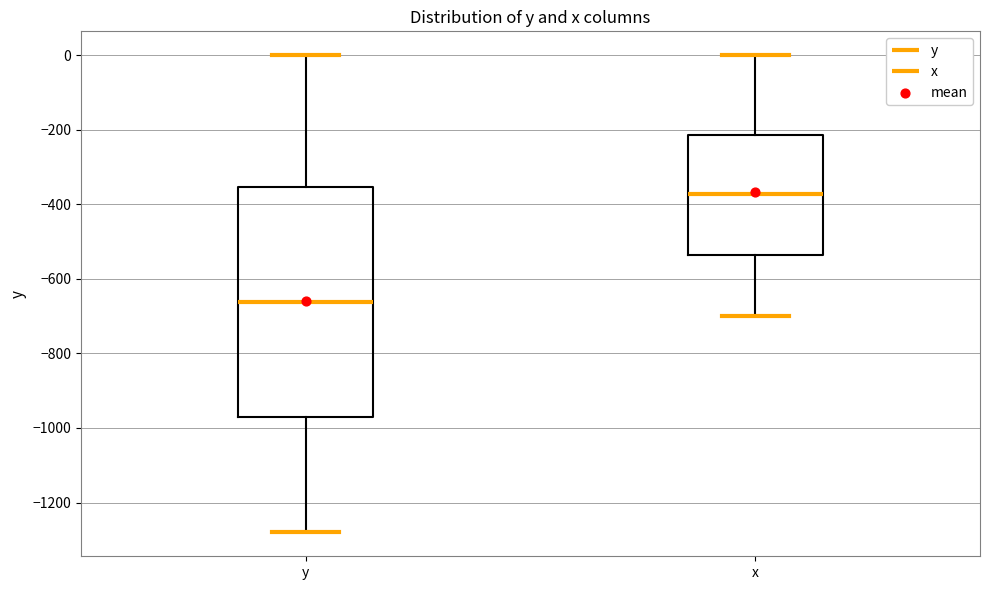

Reading left to right, read every box against the y-axis: the position of its median line, the range the box covers, and the ends of its whiskers. The values are not printed on the chart, so give them approximately, as read against the axis.

y: median -660, box -980 to -360, whiskers -1280 to 0
x: median -380, box -540 to -220, whiskers -700 to 0